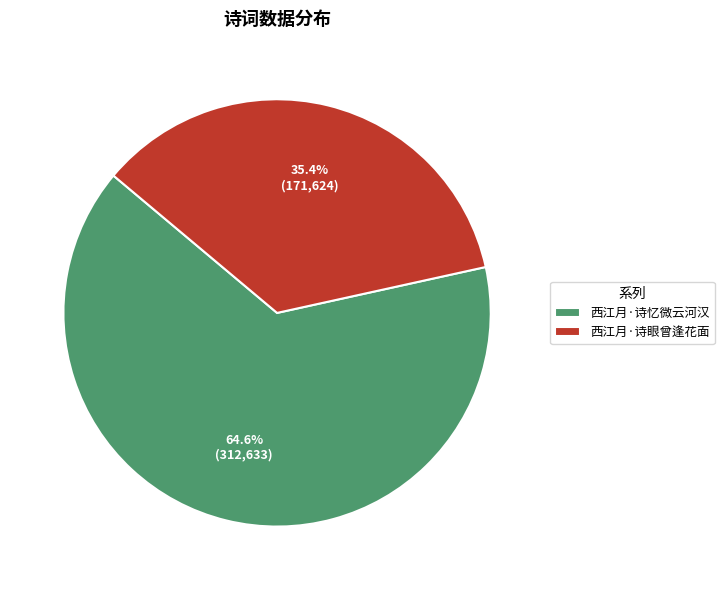

What is the largest slice in the pie chart?

西江月·诗忆微云河汉